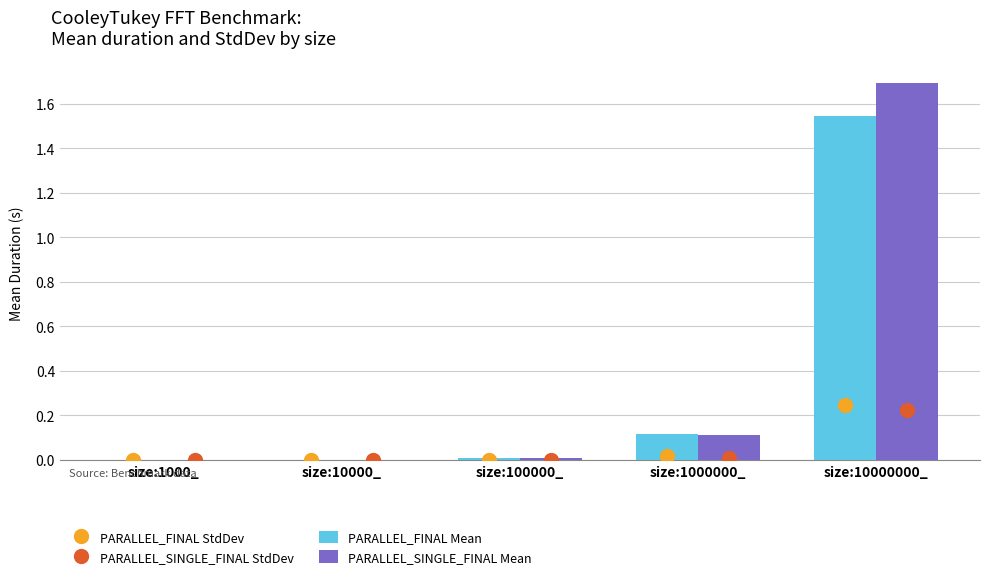

What are all the series names shown in the legend?

PARALLEL_FINAL Mean, PARALLEL_SINGLE_FINAL Mean, PARALLEL_FINAL StdDev, PARALLEL_SINGLE_FINAL StdDev